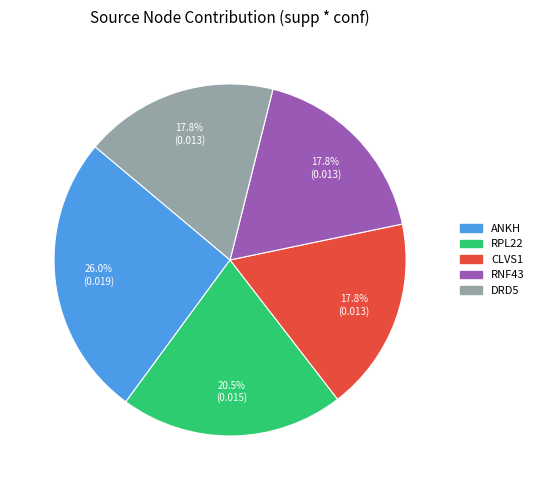

Does any single category account for the majority?

No